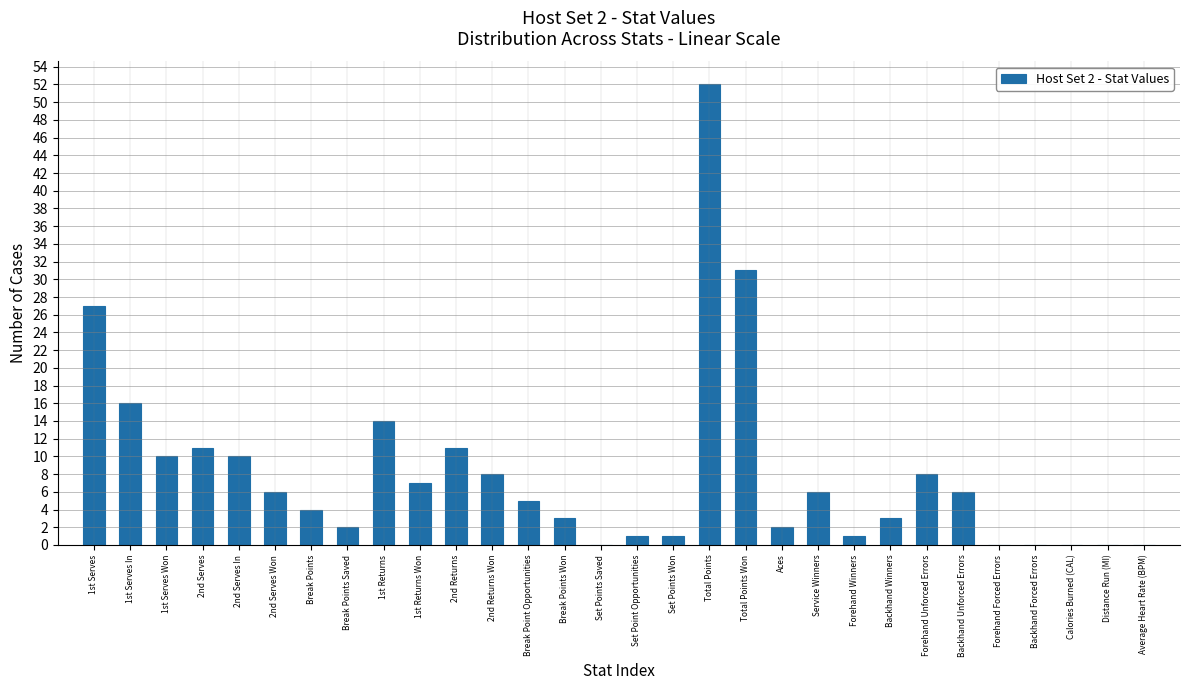

Reading right to left, what are all the values shown in this chart?

Average Heart Rate (BPM)=0	Distance Run (MI)=0	Calories Burned (CAL)=0	Backhand Forced Errors=0	Forehand Forced Errors=0	Backhand Unforced Errors=6	Forehand Unforced Errors=8	Backhand Winners=3	Forehand Winners=1	Service Winners=6	Aces=2	Total Points Won=31	Total Points=52	Set Points Won=1	Set Point Opportunities=1	Set Points Saved=0	Break Points Won=3	Break Point Opportunities=5	2nd Returns Won=8	2nd Returns=11	1st Returns Won=7	1st Returns=14	Break Points Saved=2	Break Points=4	2nd Serves Won=6	2nd Serves In=10	2nd Serves=11	1st Serves Won=10	1st Serves In=16	1st Serves=27